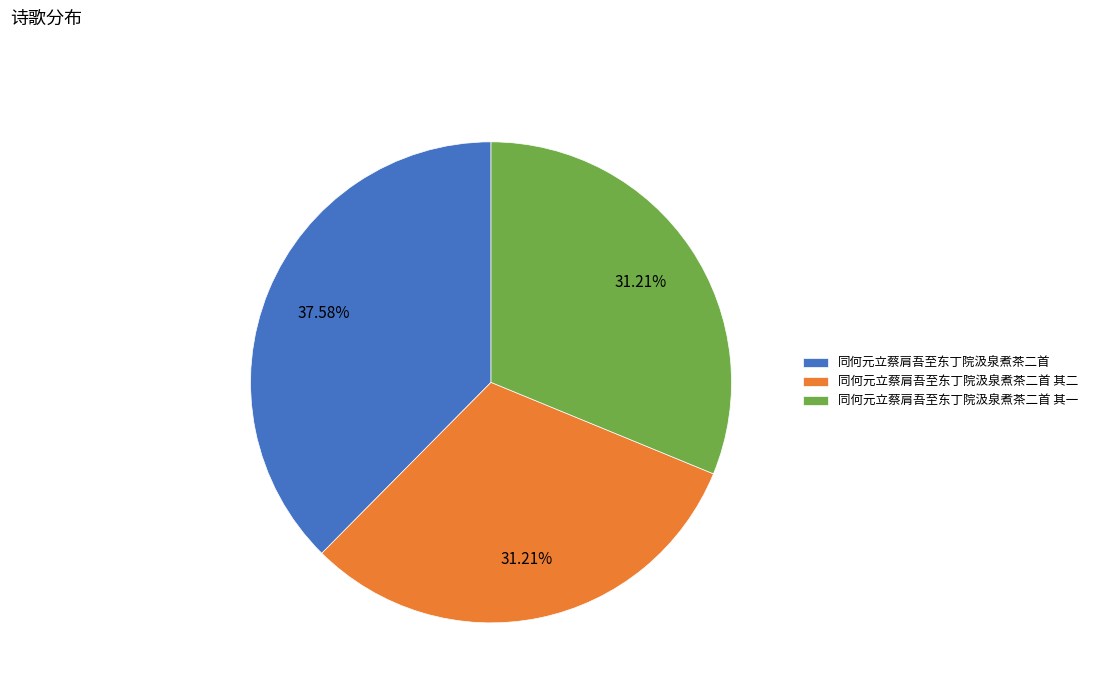

Is the sum of 同何元立蔡肩吾至东丁院汲泉煮茶二首 其二 and 同何元立蔡肩吾至东丁院汲泉煮茶二首 其一 greater than half?

Yes